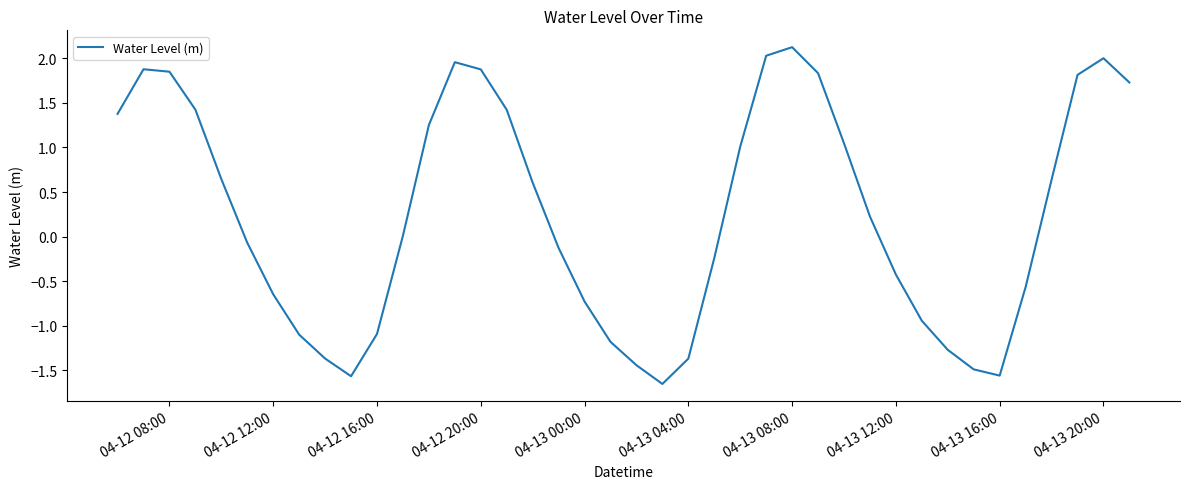

What is the maximum value shown in the chart?

2.1